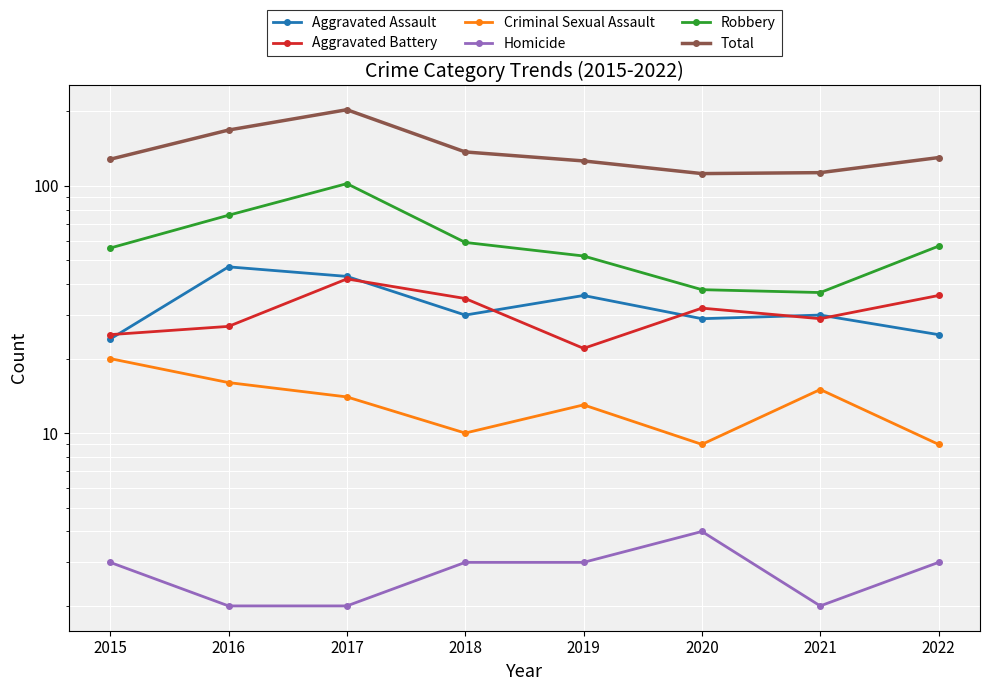

True or false: Robbery and Total cross at least once.

False